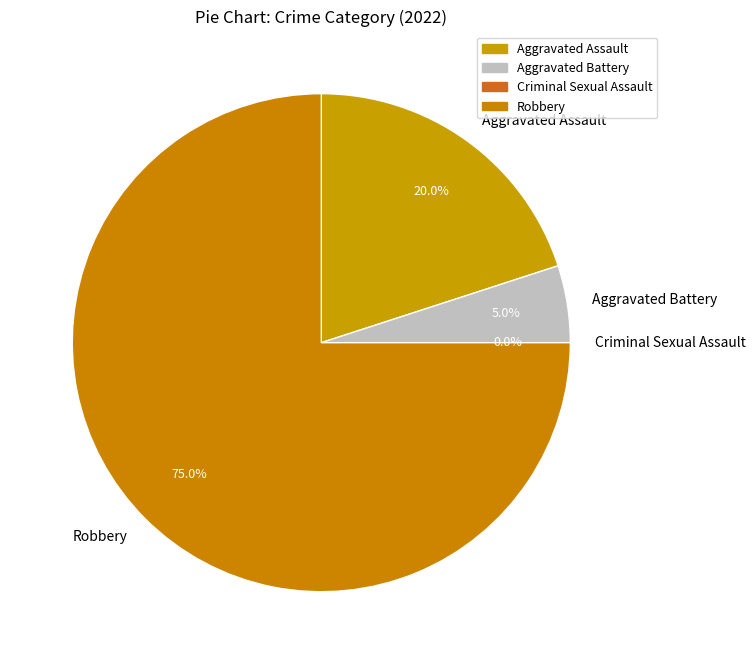

Combined, do Robbery and Aggravated Battery account for over 50%?

Yes